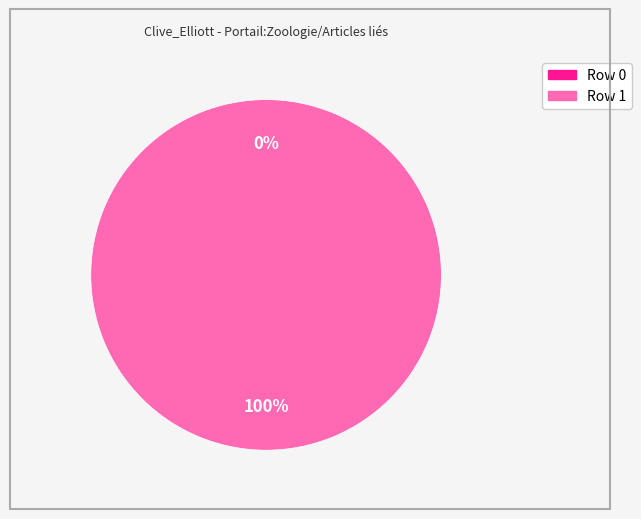

Rank the categories by value from lowest to highest.

Row 0, Row 1